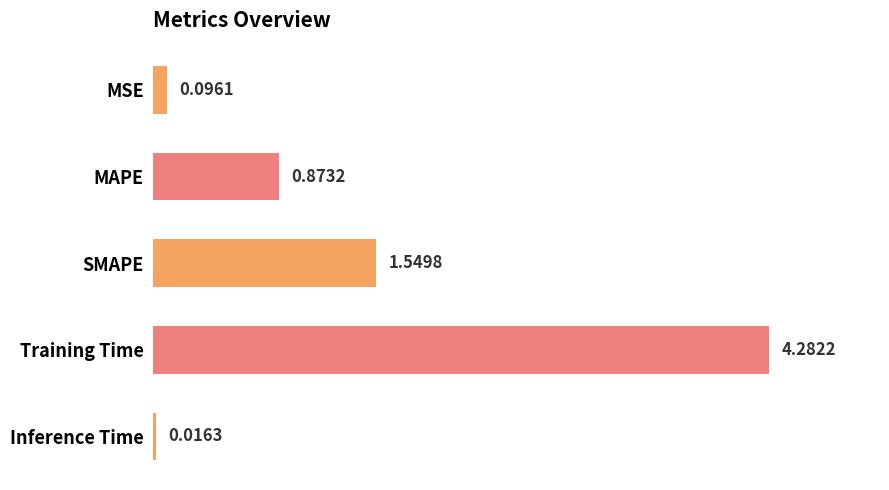

What is the change in value from MAPE to Training Time?

+3.4